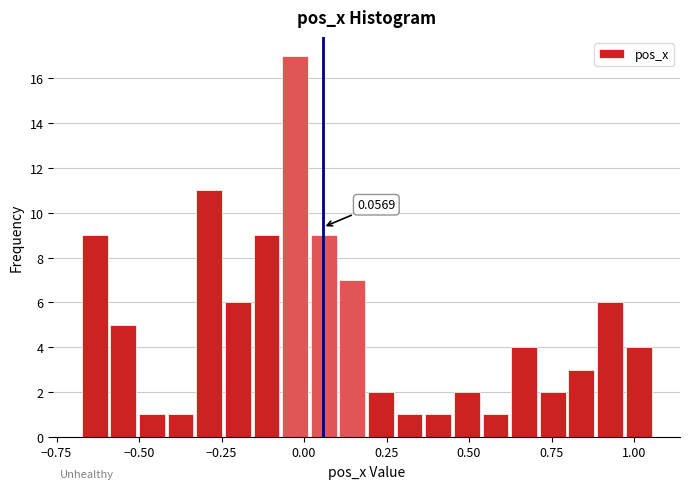

Around what value on the x-axis is the tallest bar? Give the approximate position of its centre, as read against the axis.

-0.05